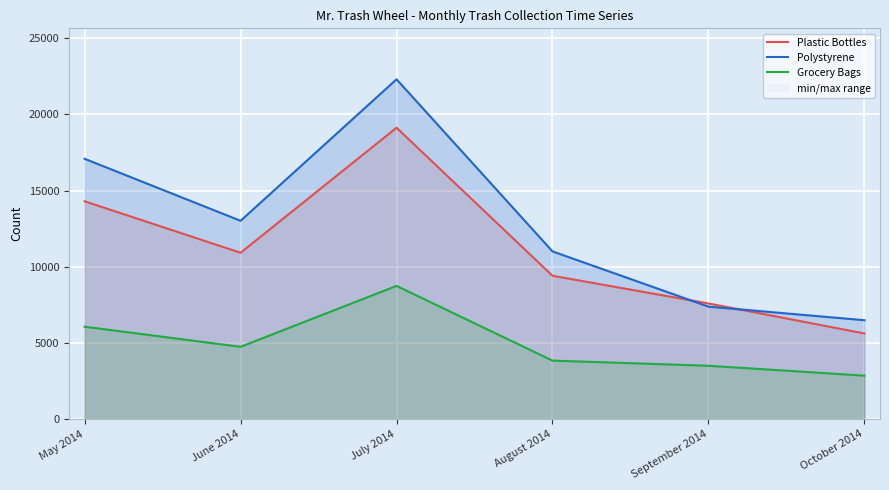

Which label corresponds to the largest value in the chart?

July 2014